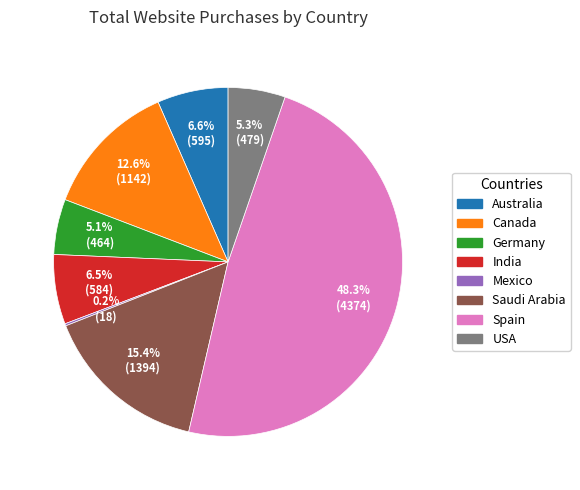

Which slice is the largest?

Spain